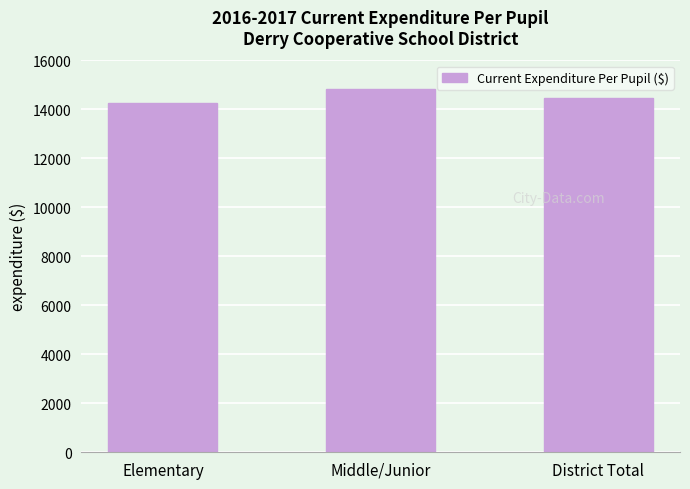

Rank the categories by value from highest to lowest.

Middle/Junior, District Total, Elementary